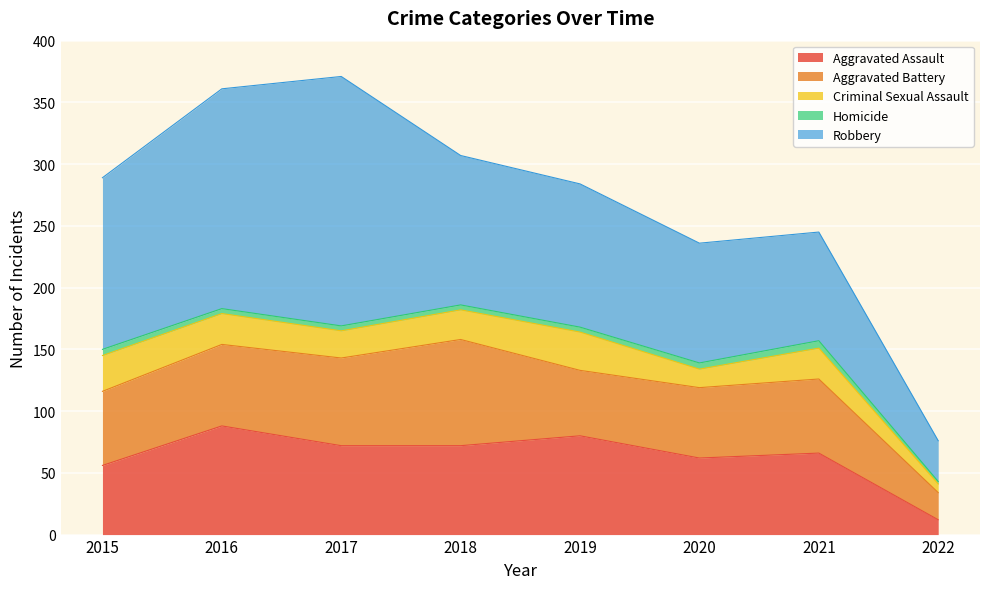

At which label is Aggravated Assault closest to 50?

2015